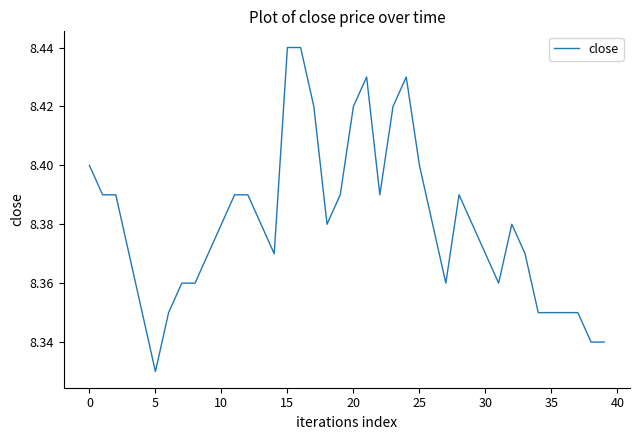

How many interior local valleys (lower than both neighbors) does the data have?

6